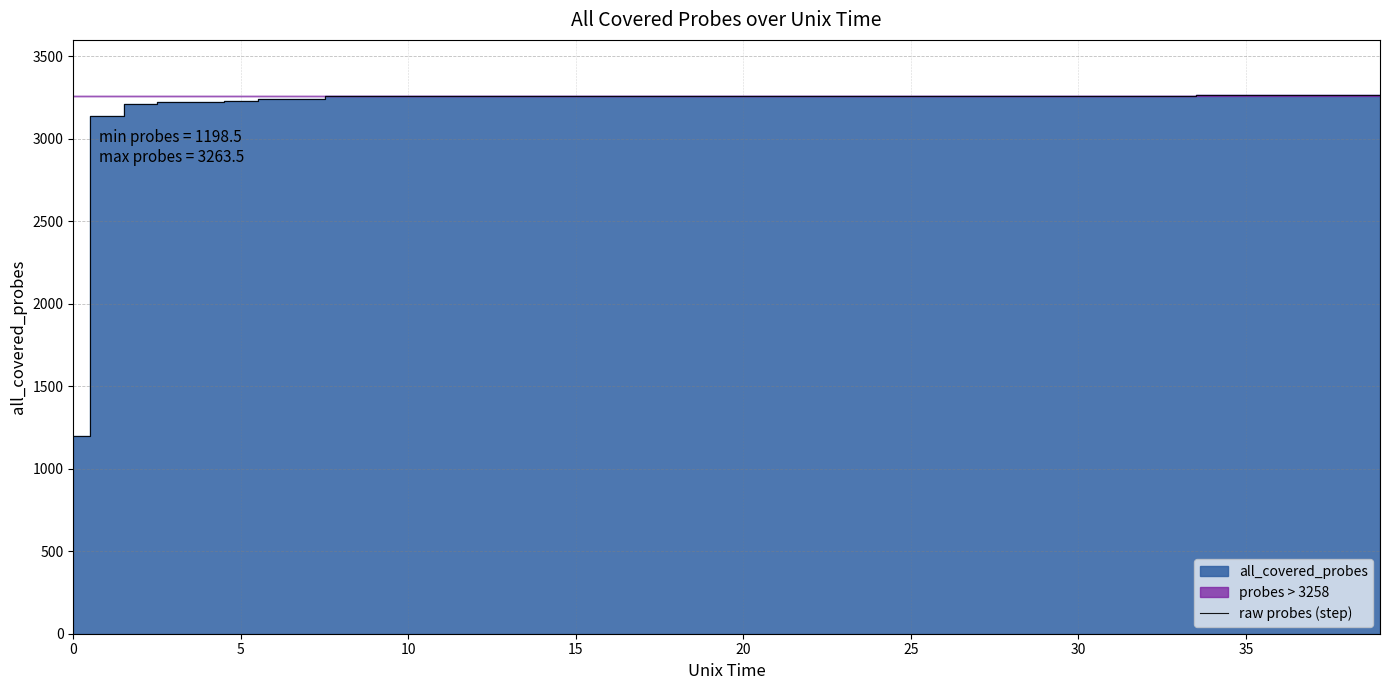

True or false: the data has more than 1 interior local peaks.

False